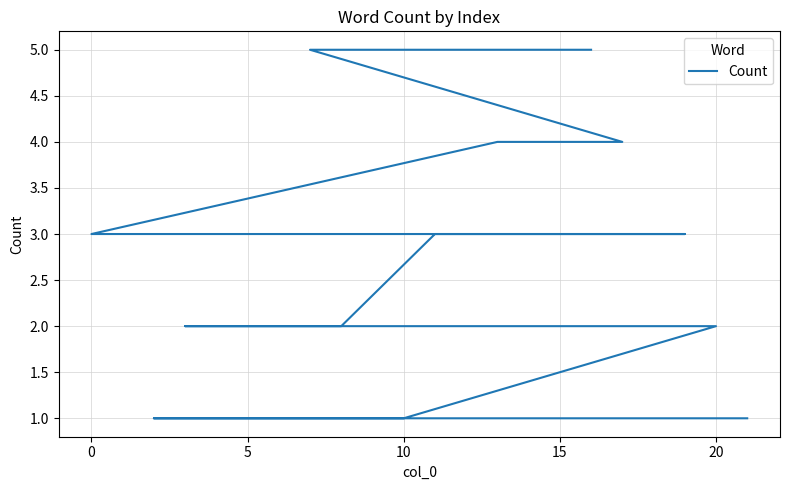

Reading left to right, transcribe all the data shown in this chart.

5	5	4	4	3	3	3	3	3	3	3	2	2	2	2	2	1	1	1	1	1	1